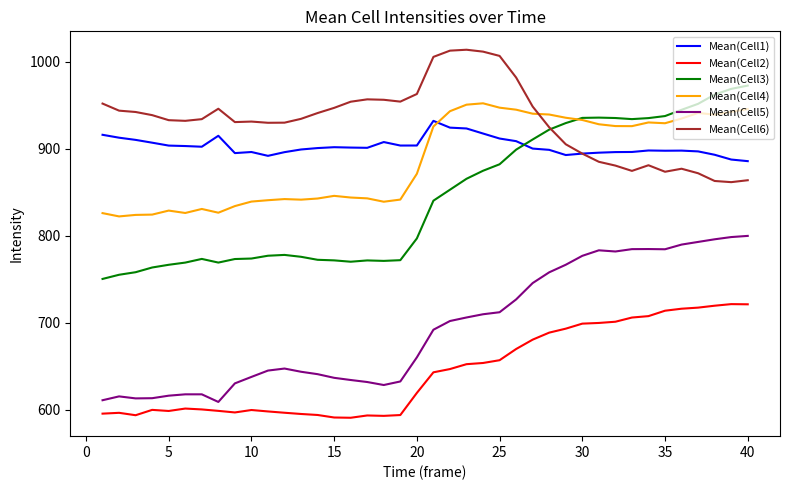

What is the average value of the Mean(Cell5) series?

694.4